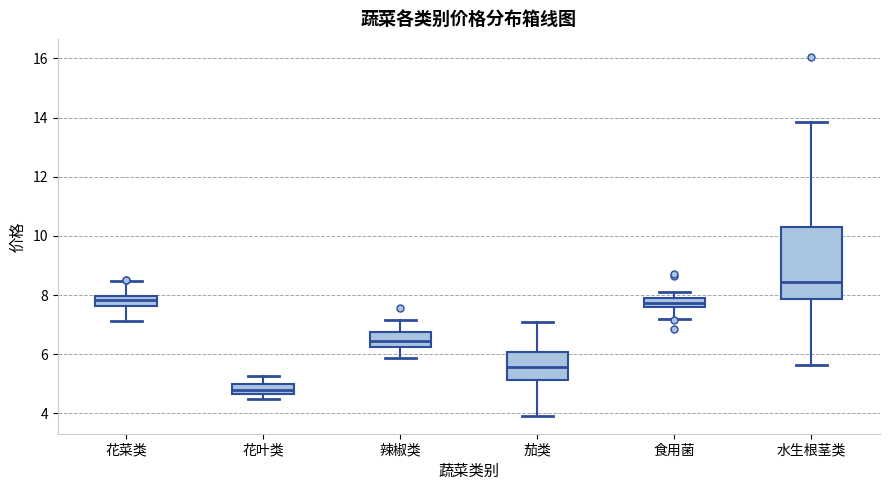

Comparing the boxes themselves (not the whiskers), which one is the tallest?

水生根茎类